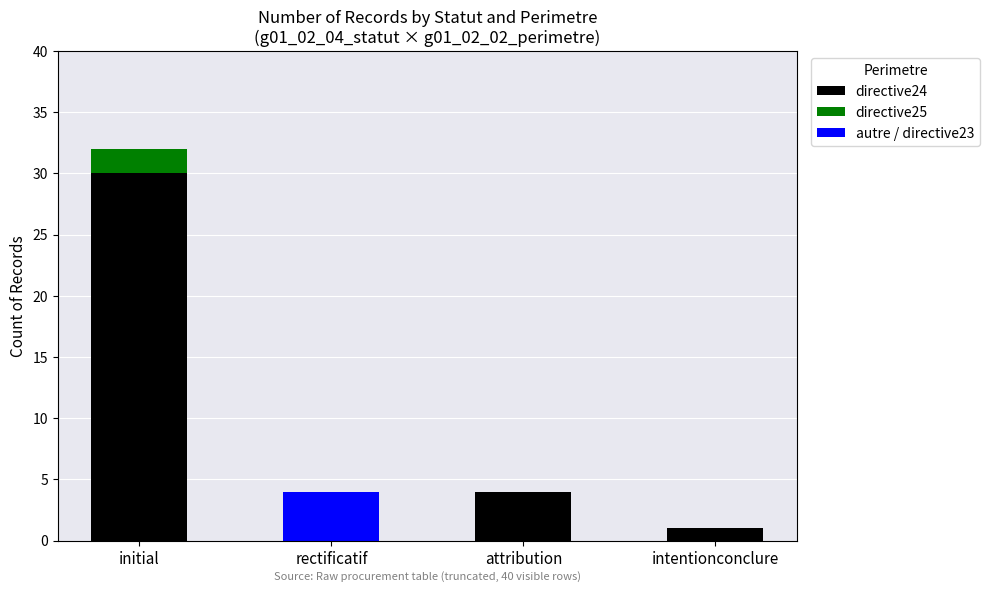

True or false: directive24 has a value of 12 at rectificatif.

False